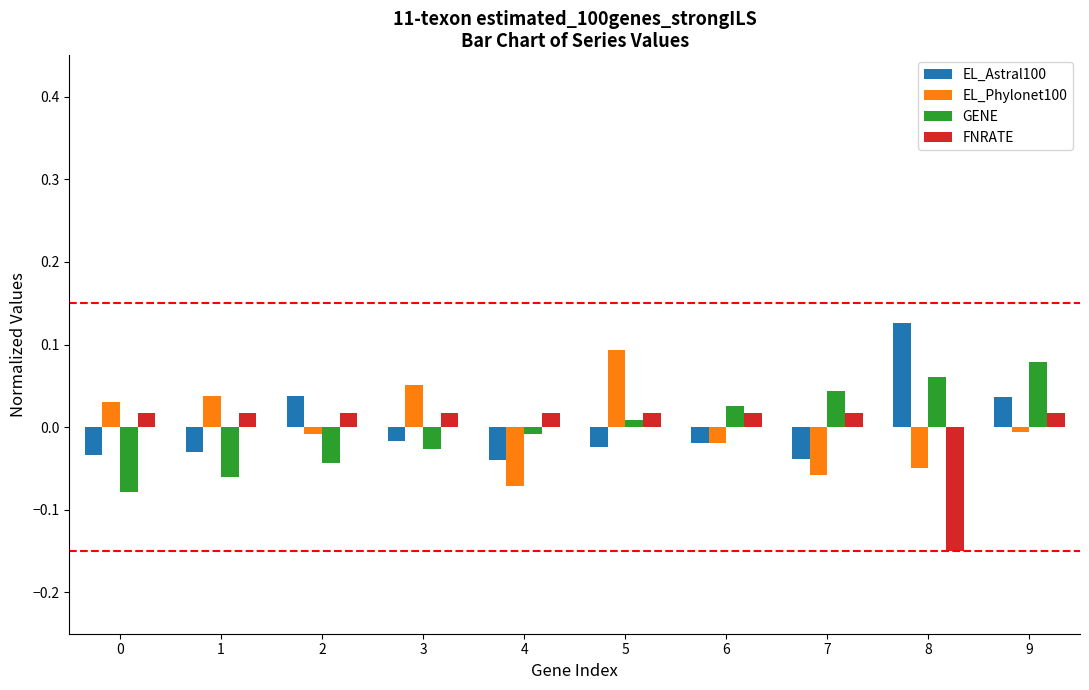

True or false: EL_Phylonet100 has a value of 0.1 at 3.

True